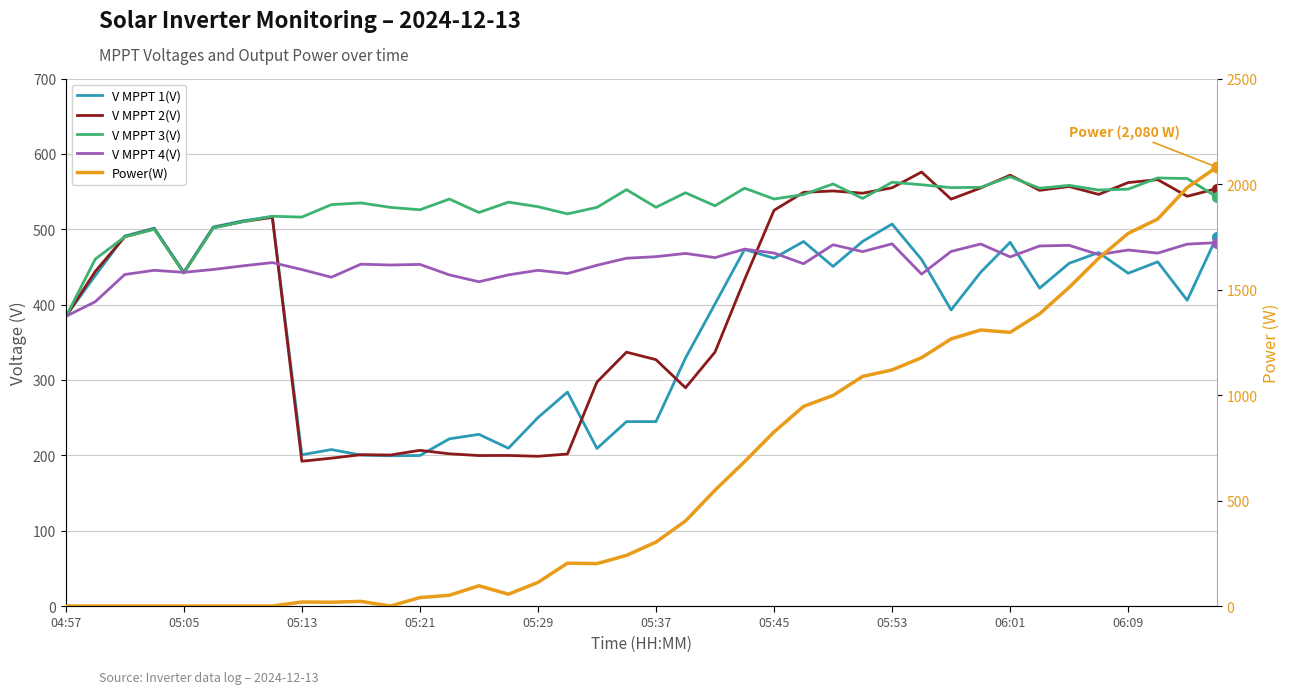

Is the value of V MPPT 1(V) at 29 greater than the value of V MPPT 3(V) at 28?

No